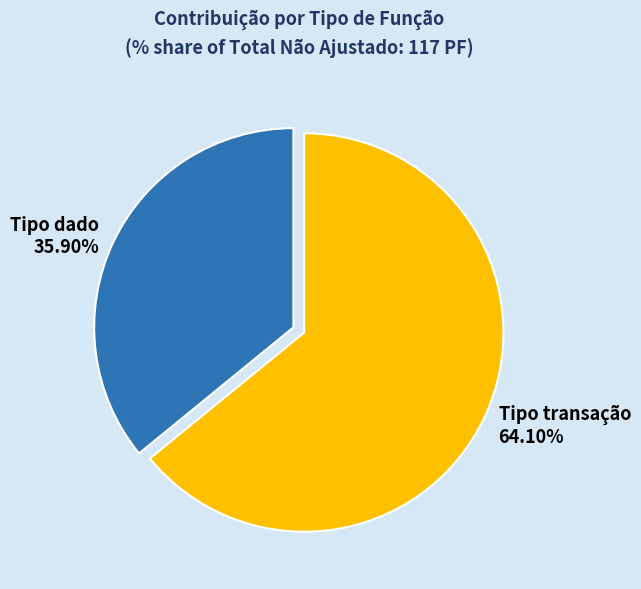

True or false: Tipo transação accounts for 76% of the total.

False